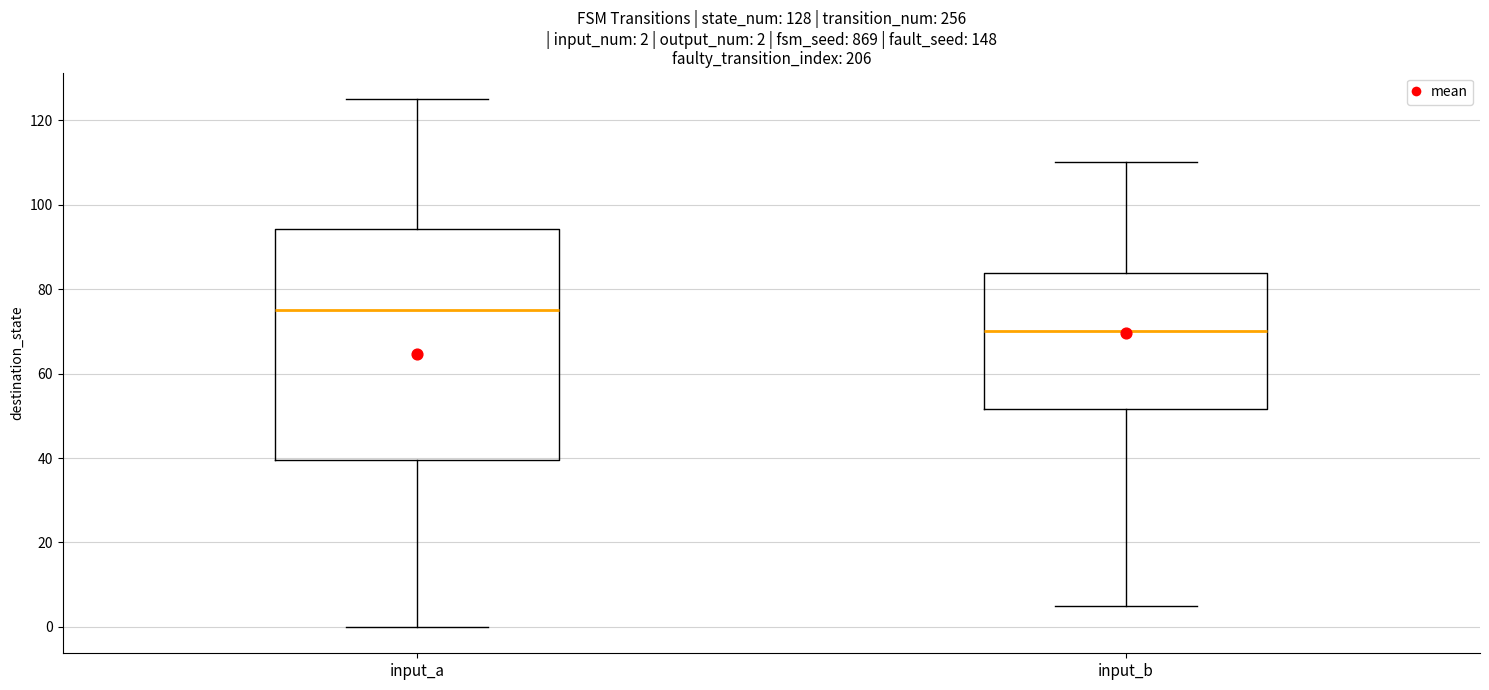

Which box has the lowest median line?

input_b